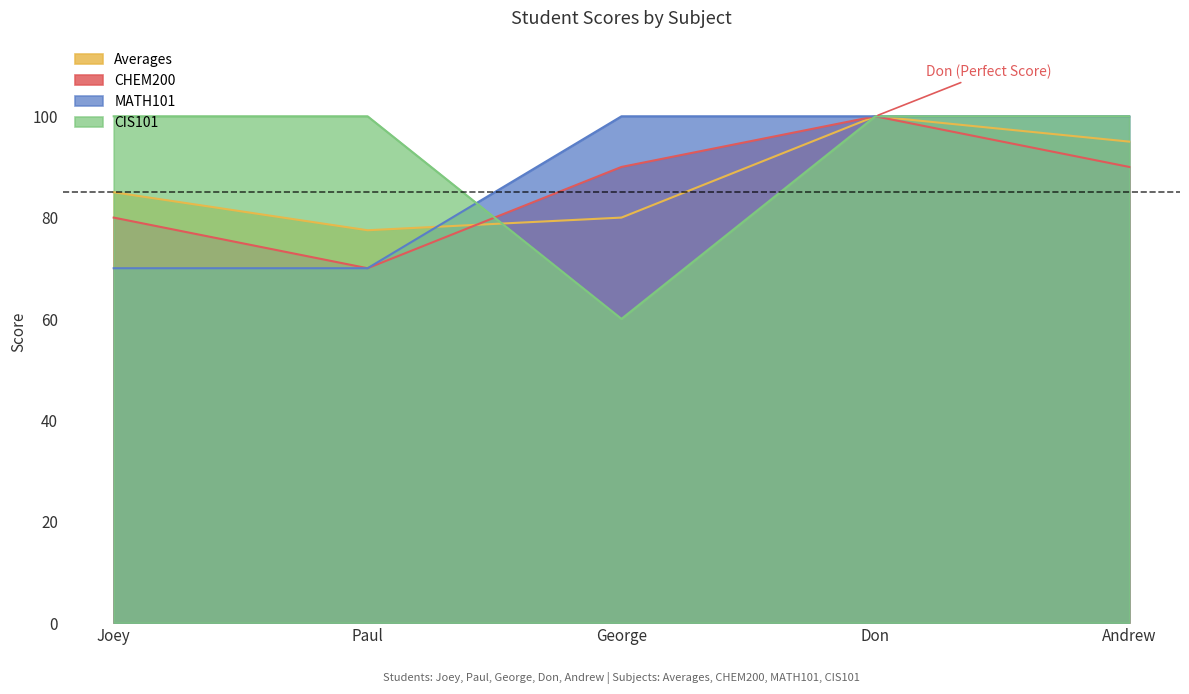

Which category has the highest value across all series?

Don